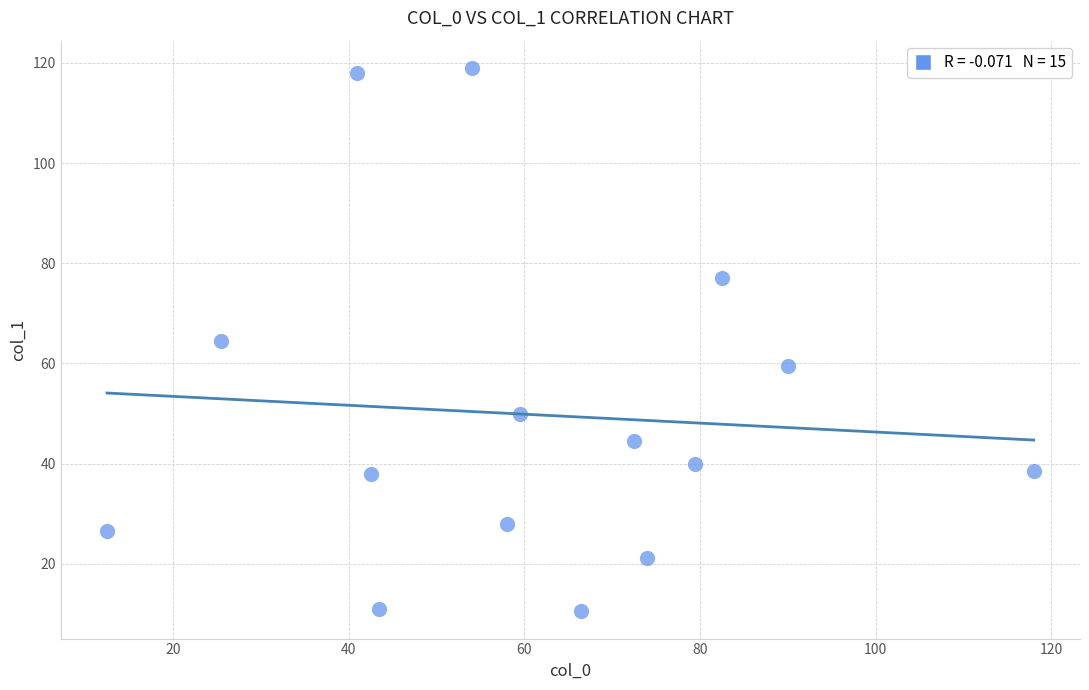

What is the range of Y values (max minus min)?

108.5